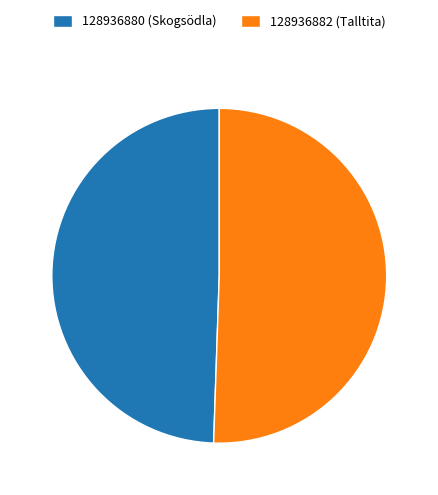

Combined, do 128936880 (Skogsödla) and 128936882 (Talltita) account for over 50%?

Yes